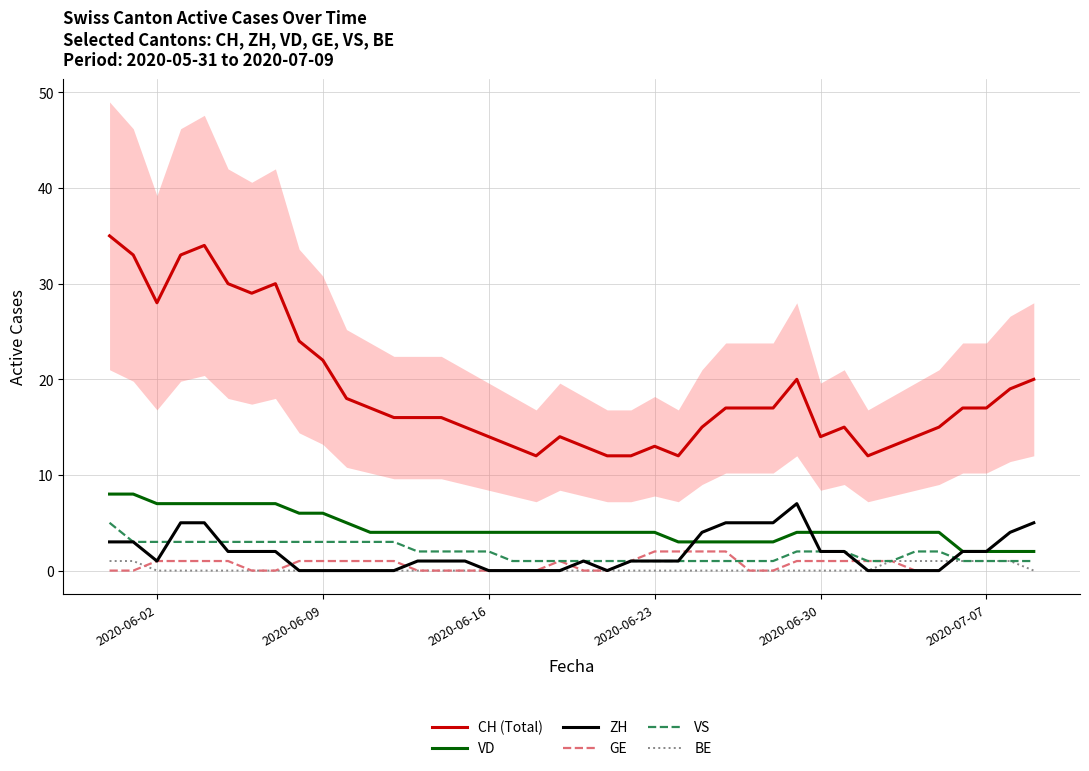

At which category does CH (Total) reach its first local valley?

2020-06-02